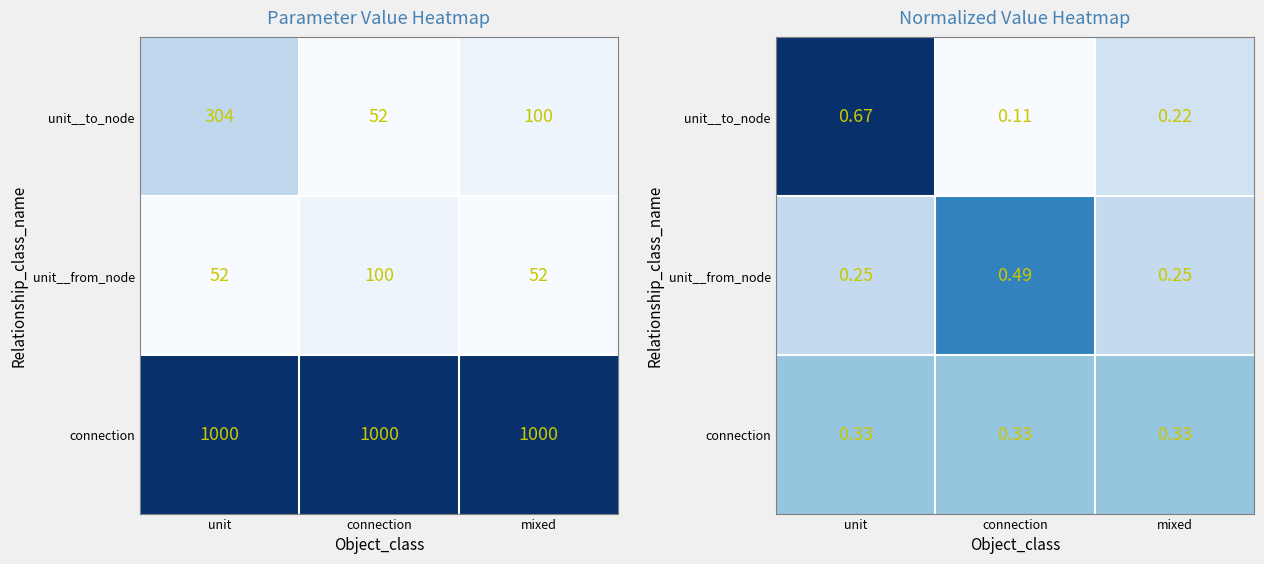

What is the maximum value shown in the chart?

0.7